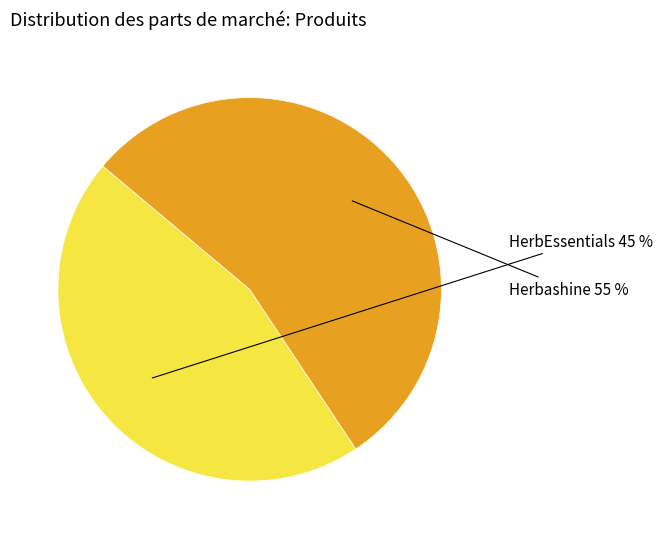

To the nearest percent, what is the average slice percentage?

50%